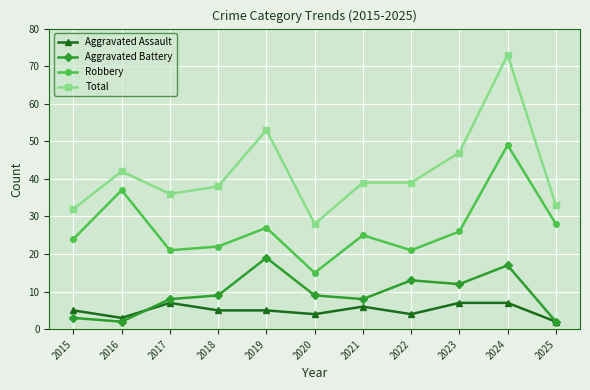

Which label corresponds to the largest value in the chart?

2024